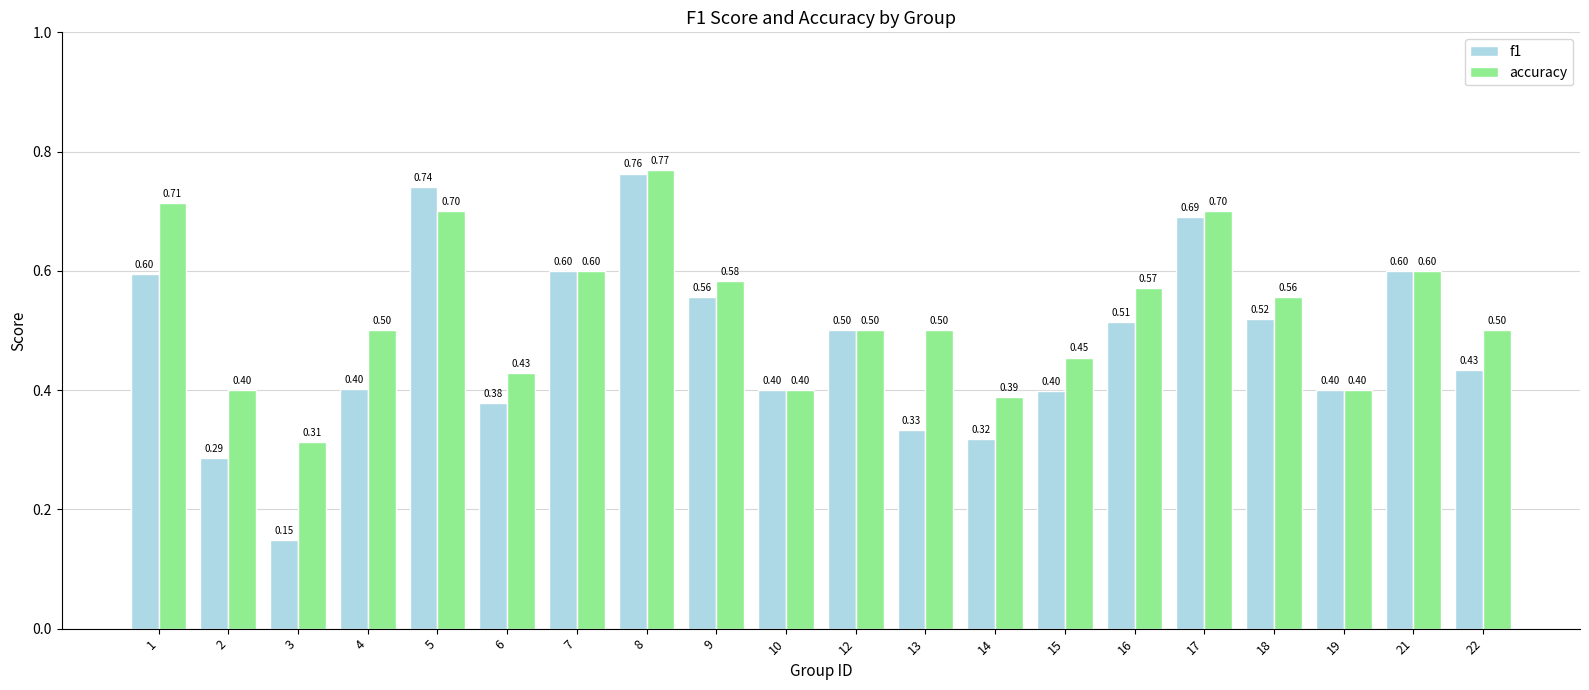

Is the value of f1 at 9 greater than the value of accuracy at 21?

No